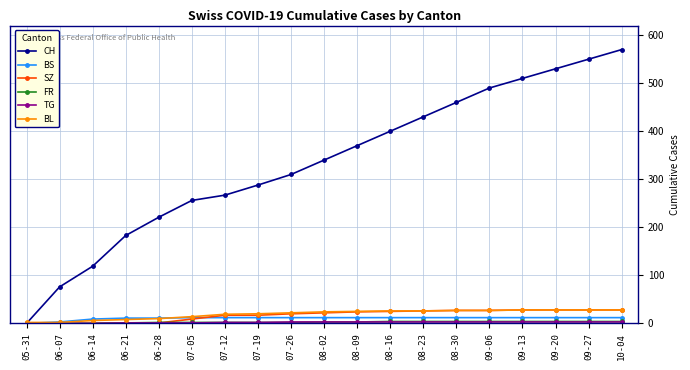

True or false: BS has a value of 12 at 08-16.

True